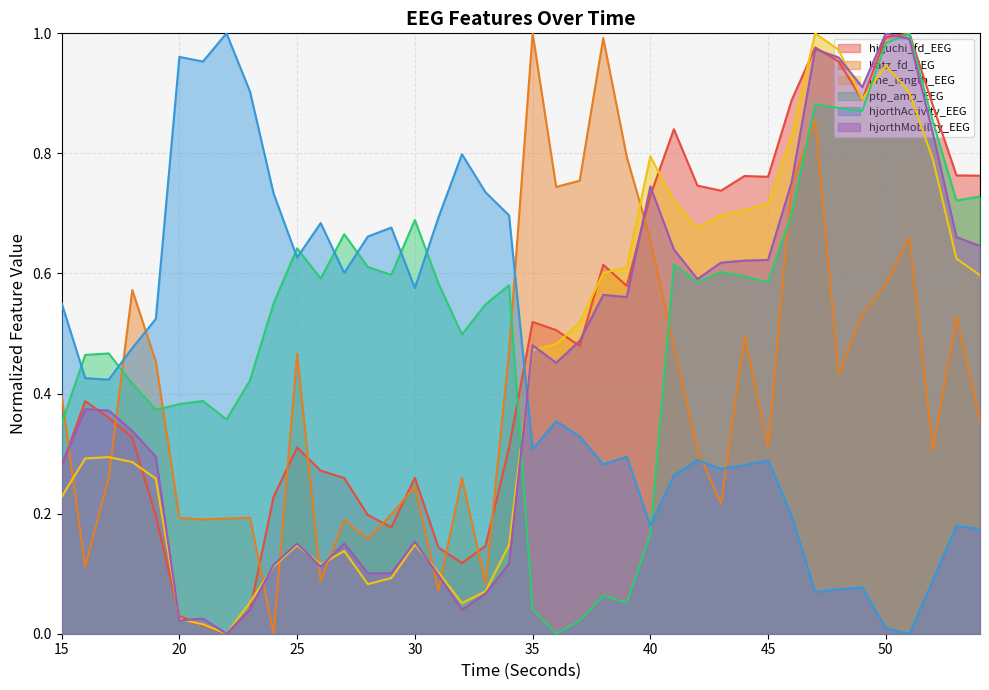

What is the greatest value displayed?

1.0